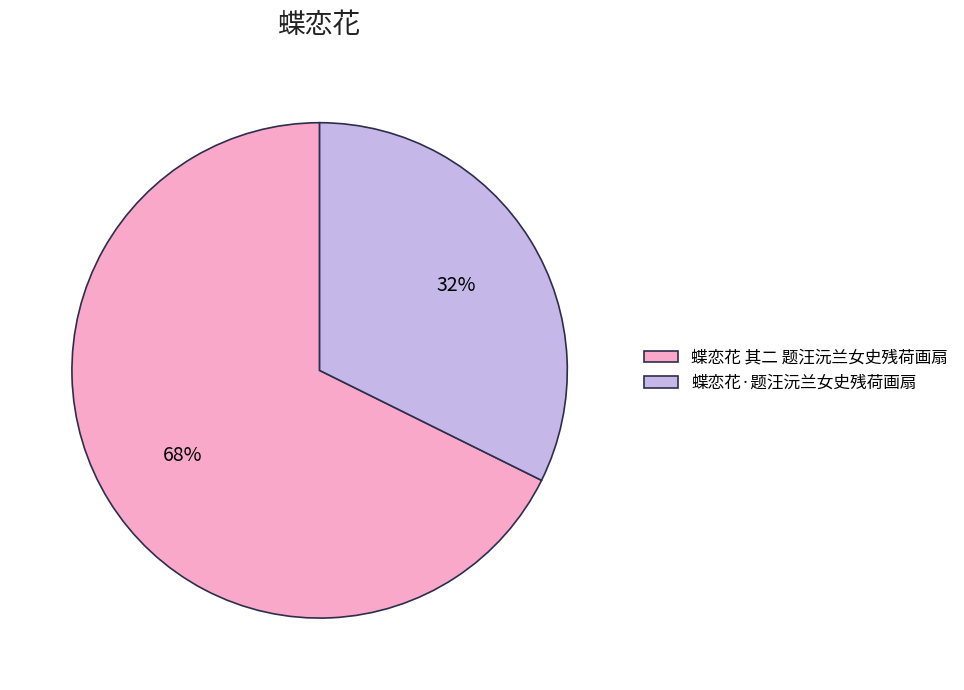

What is the majority slice?

蝶恋花 其二 题汪沅兰女史残荷画扇